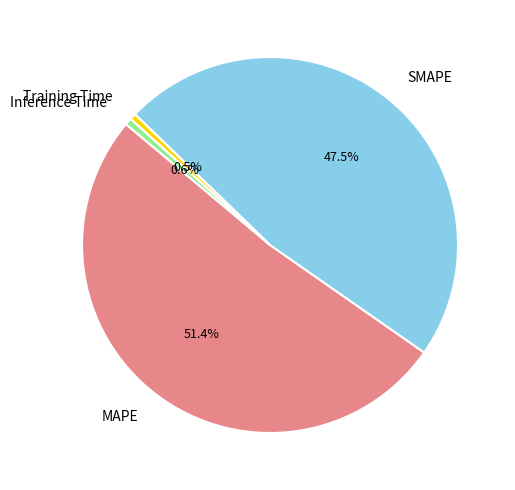

What is the largest slice in the pie chart?

MAPE